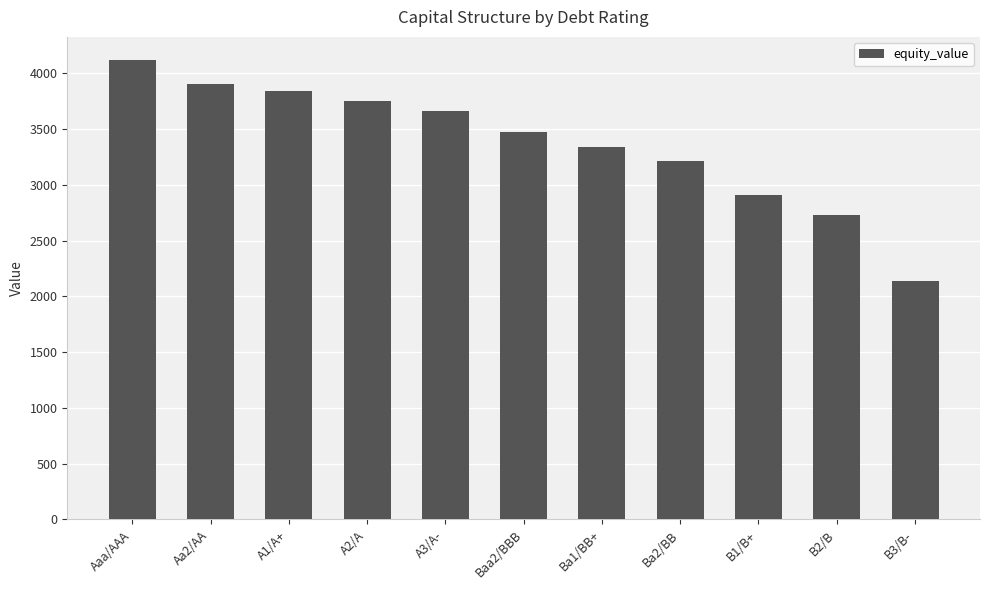

What is the value of the 6th bar from the left?

3476.8